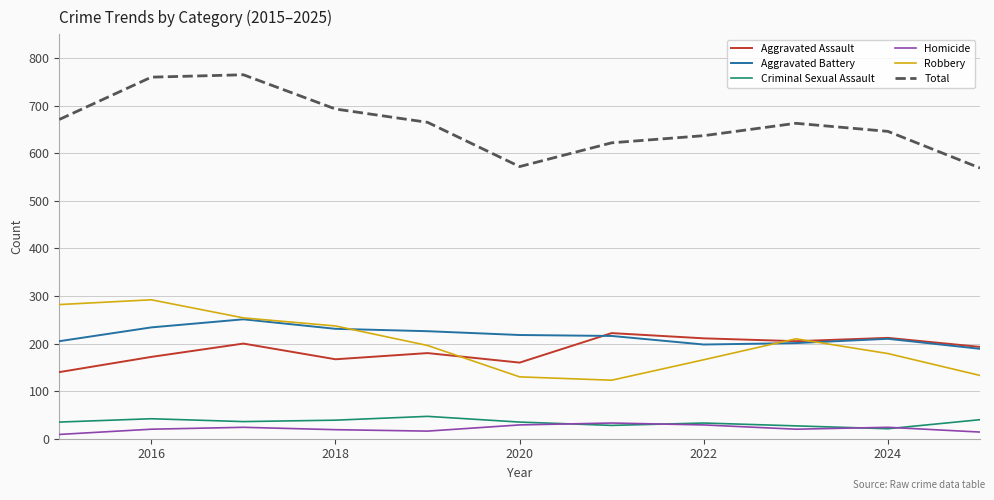

Which series has the largest total across all categories?

Total